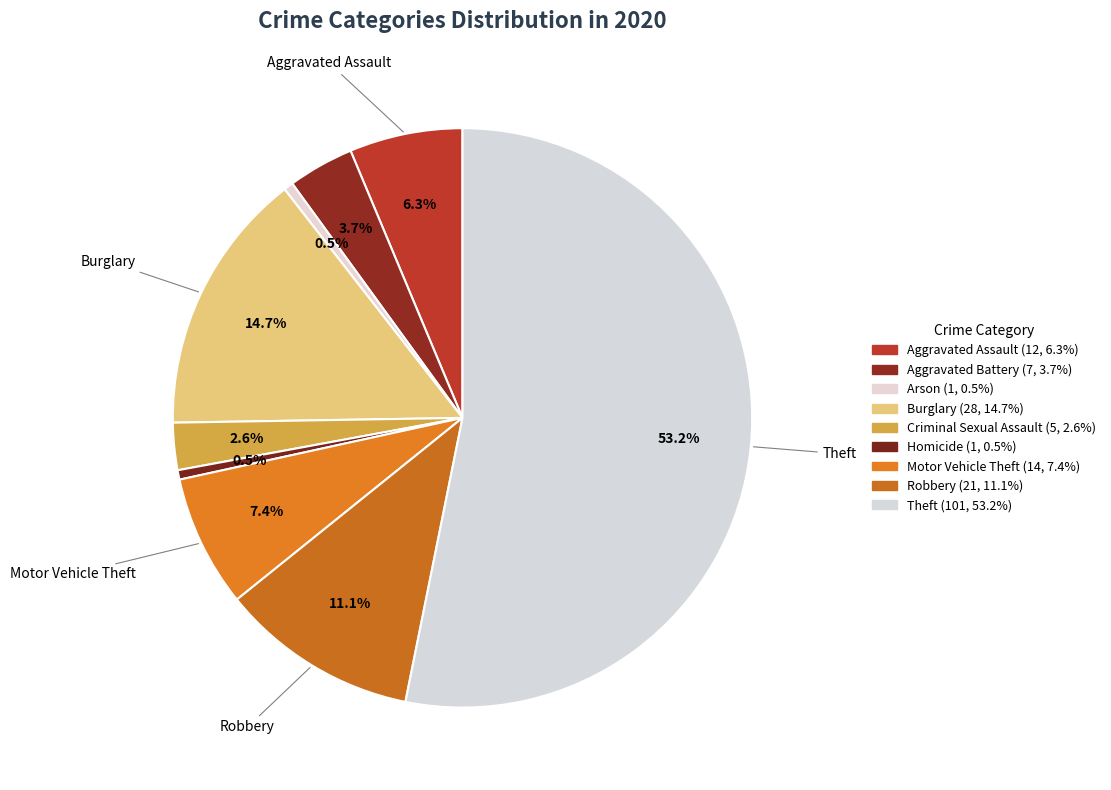

Is it true that Aggravated Assault is 6% of the pie?

True